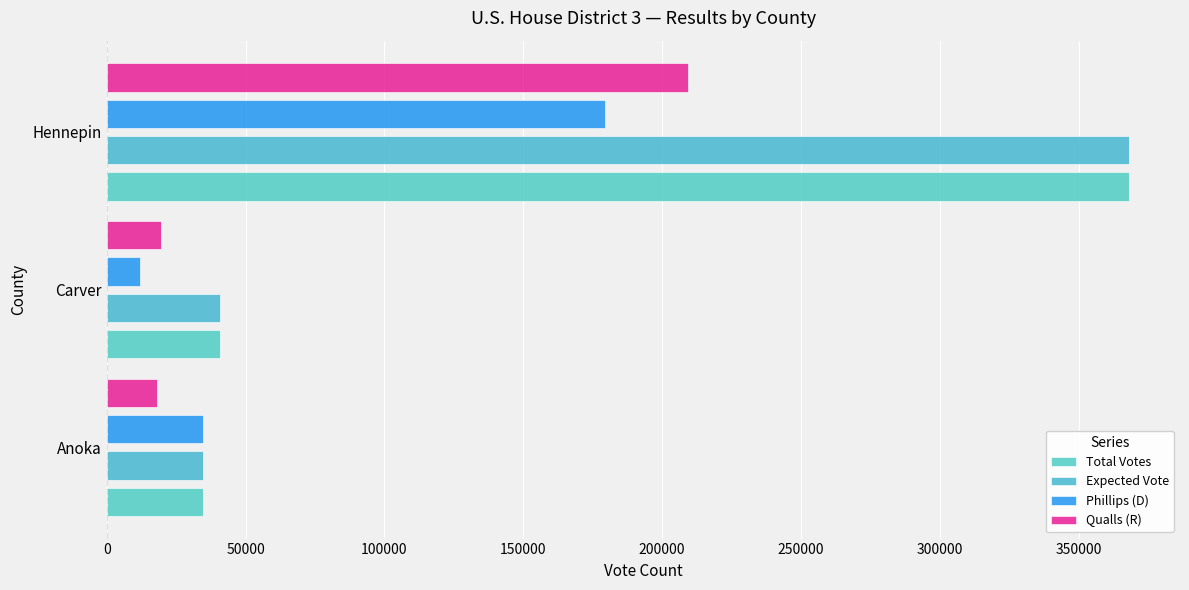

What is the sum of all Total Votes values?

443291